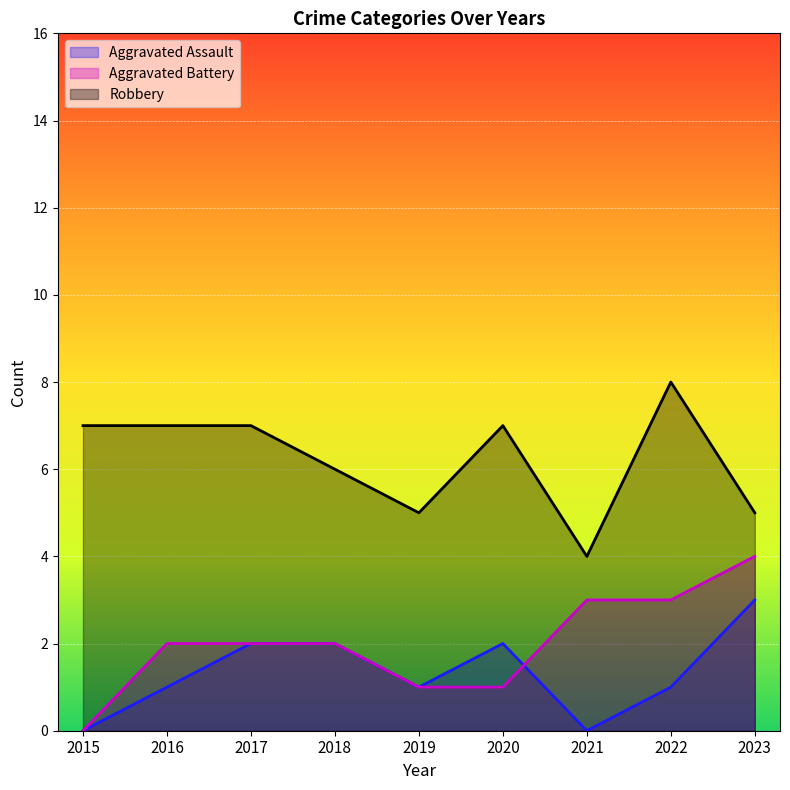

Reading left to right, extract all data points from this chart.

Aggravated Assault: 0	1	2	2	1	2	0	1	3
Aggravated Battery: 0	2	2	2	1	1	3	3	4
Robbery: 7	7	7	6	5	7	4	8	5